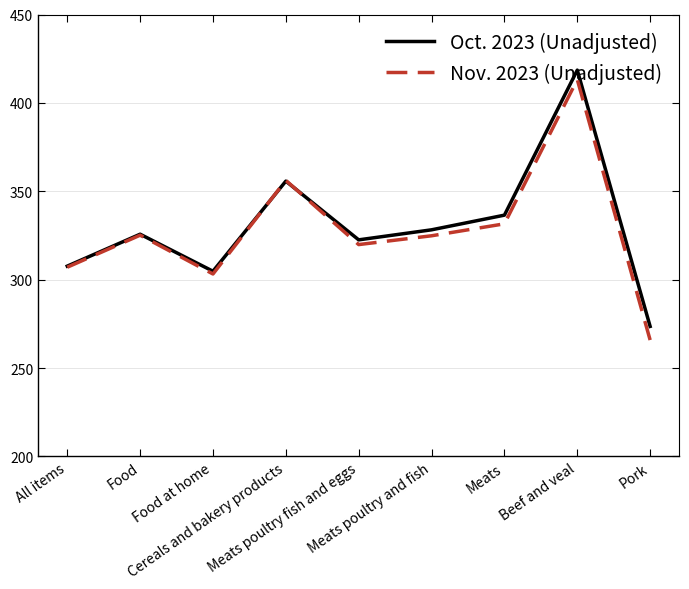

Does the chart display data point markers on the line(s)?

No